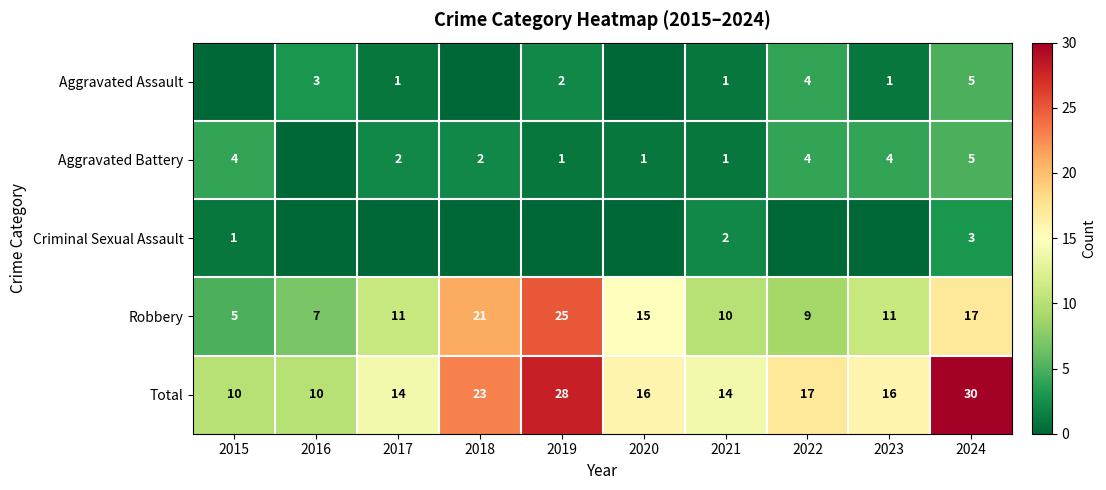

What is the spread (max minus min) of values at 2021?

13